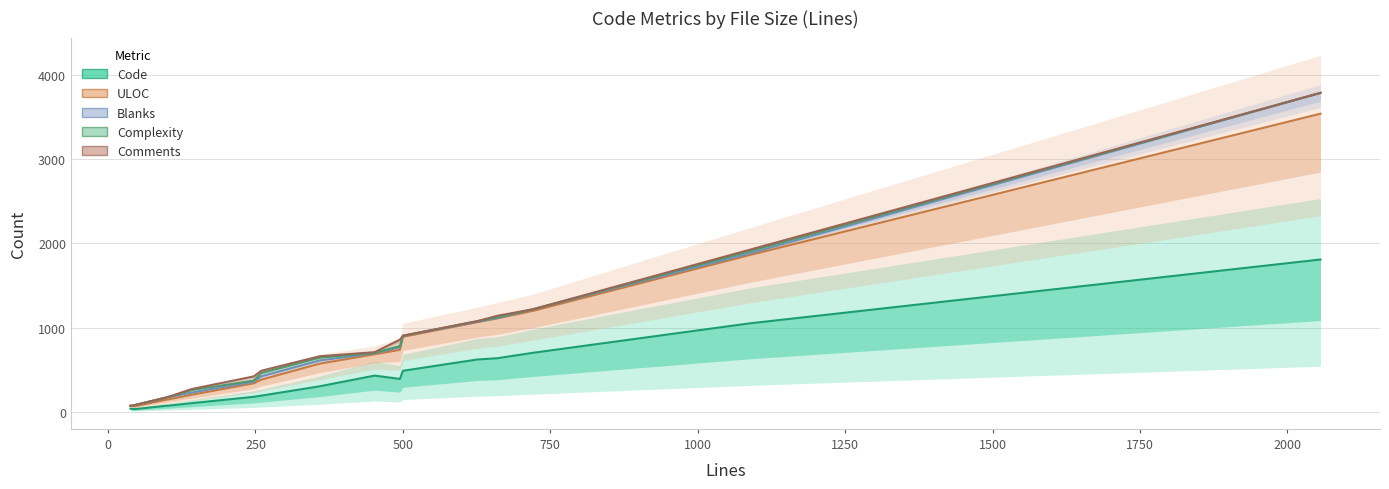

Which series has the largest range (max minus min)?

Blanks